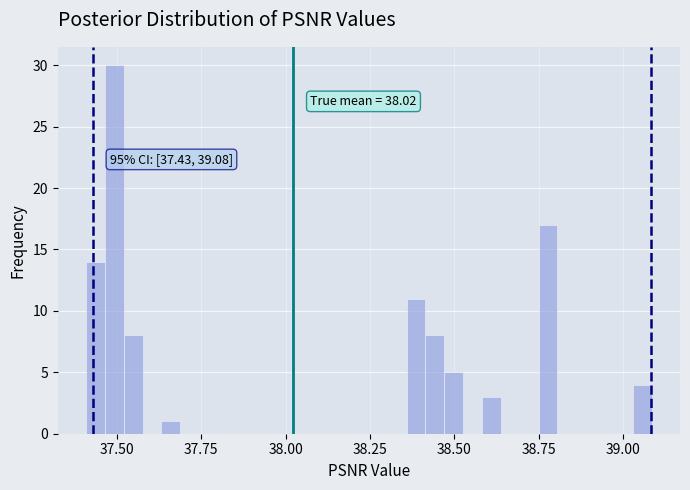

Read against the x-axis, roughly where is the centre of the tallest bar?

37.50